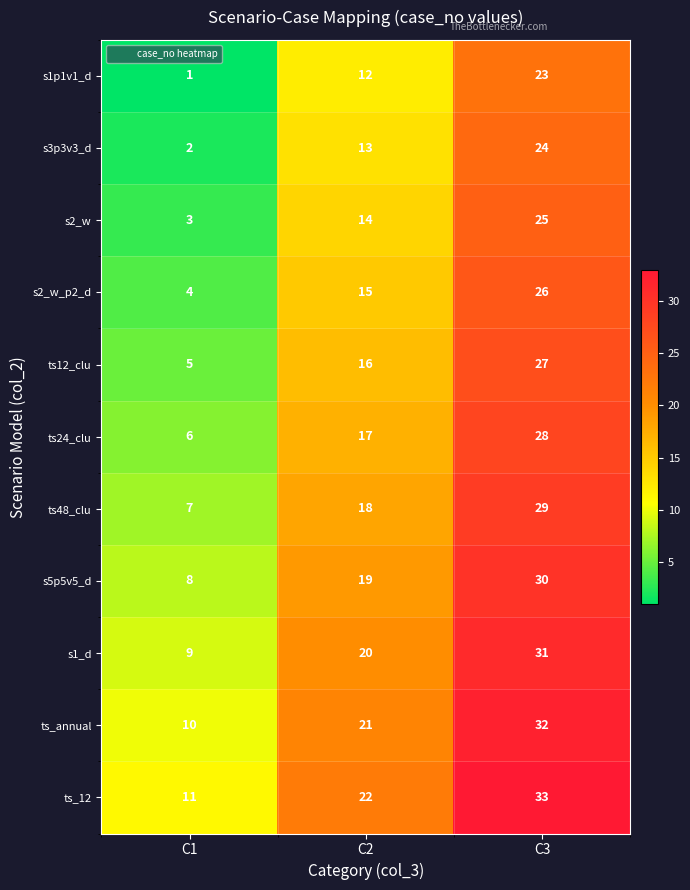

Which category has the lowest value in the ts_12 series?

C1